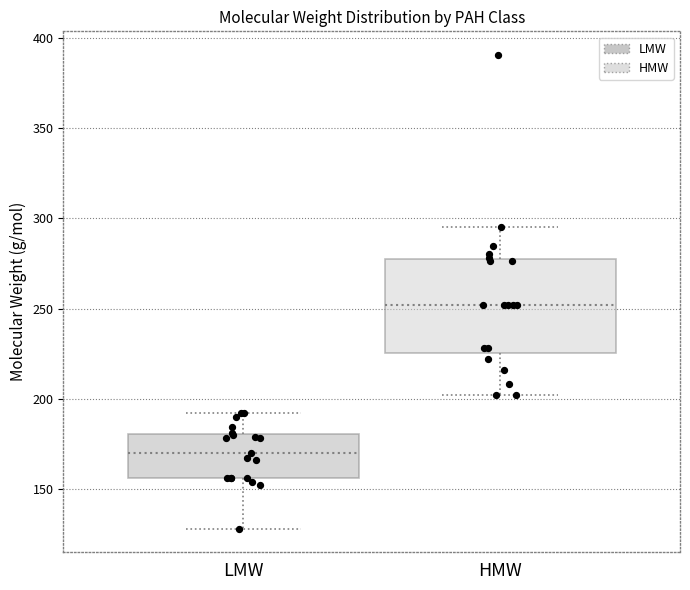

Reading left to right, transcribe this box plot: for each box, give where its median line is, the range the box spans, and where its two whiskers end, as read against the y-axis. The values are not printed on the chart, so give them approximately, as read against the axis.

LMW: median 170, box 155 to 180, whiskers 130 to 190
HMW: median 250, box 225 to 275, whiskers 200 to 295